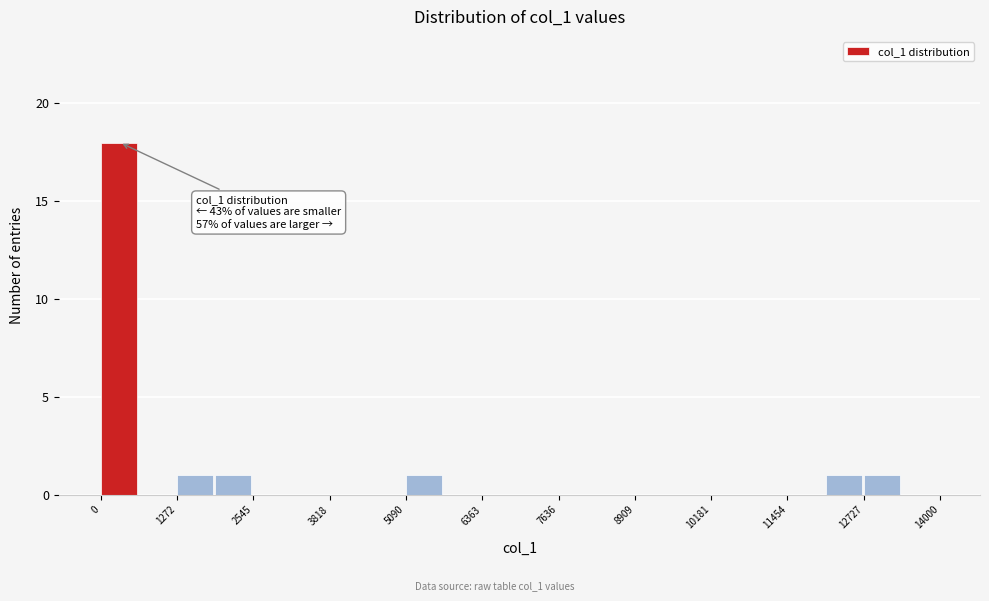

Around what value on the x-axis is the tallest bar? Give the approximate position of its centre, as read against the axis.

400